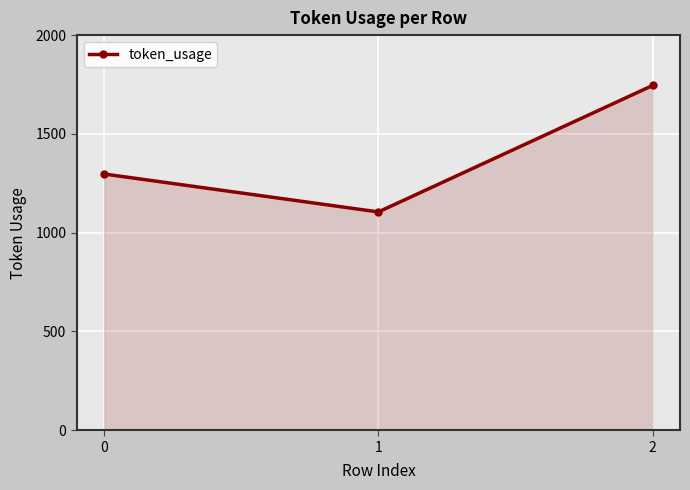

Is it true that the value at 2 is 1745?

True